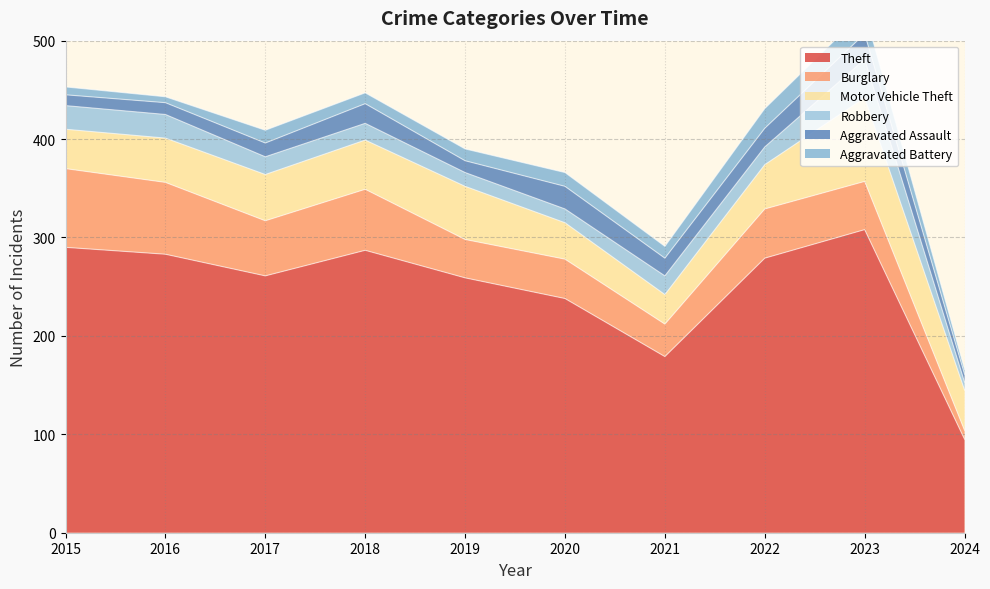

List the labels in order of Theft value, smallest first.

2024, 2021, 2020, 2019, 2017, 2022, 2016, 2018, 2015, 2023